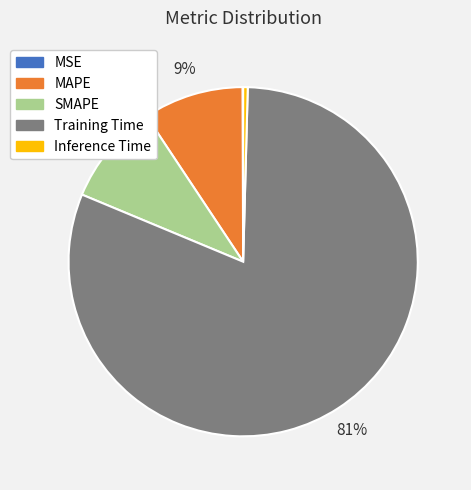

Which slice is the largest?

Training Time